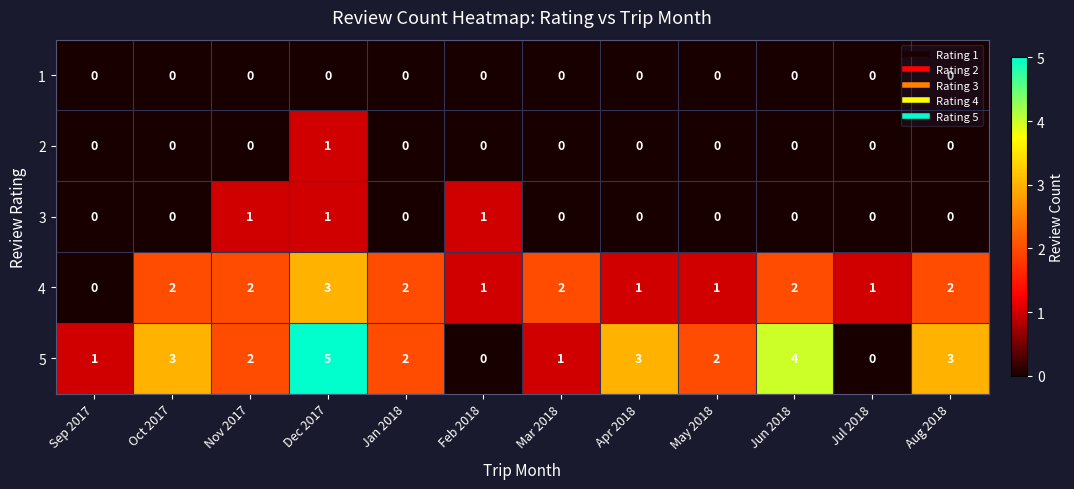

At which label does 5 first exceed 2?

Oct 2017